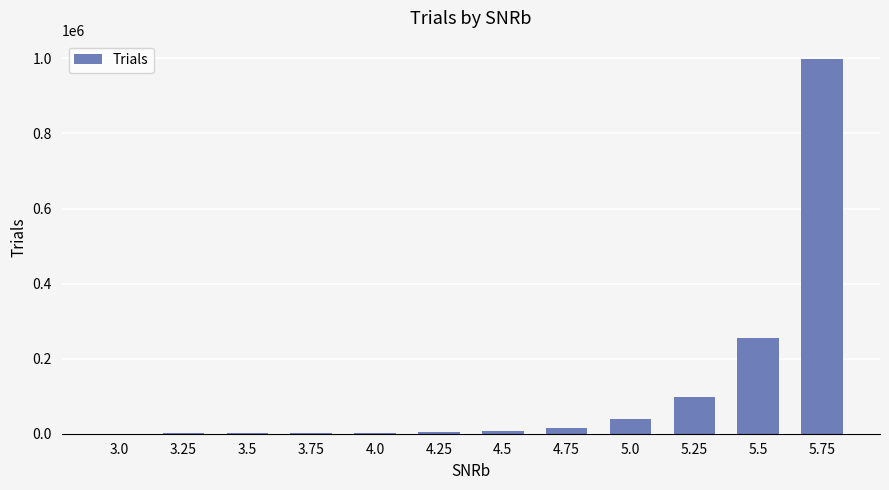

What is the maximum value shown in the chart?

997371